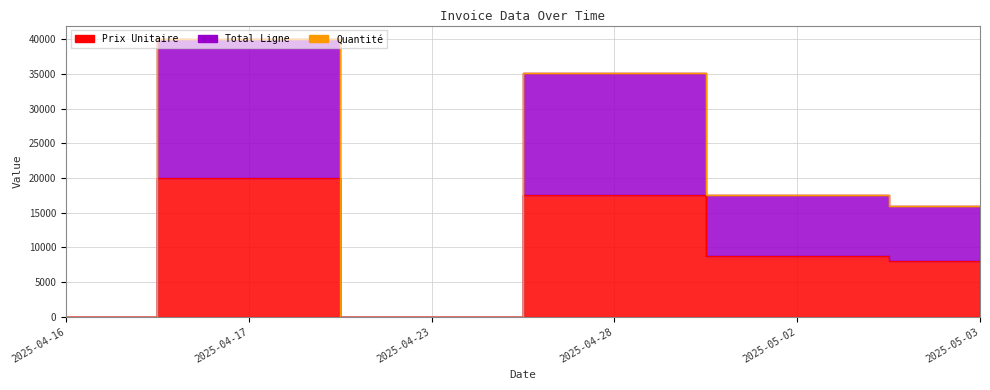

Which series has the largest total across all categories?

Total Ligne